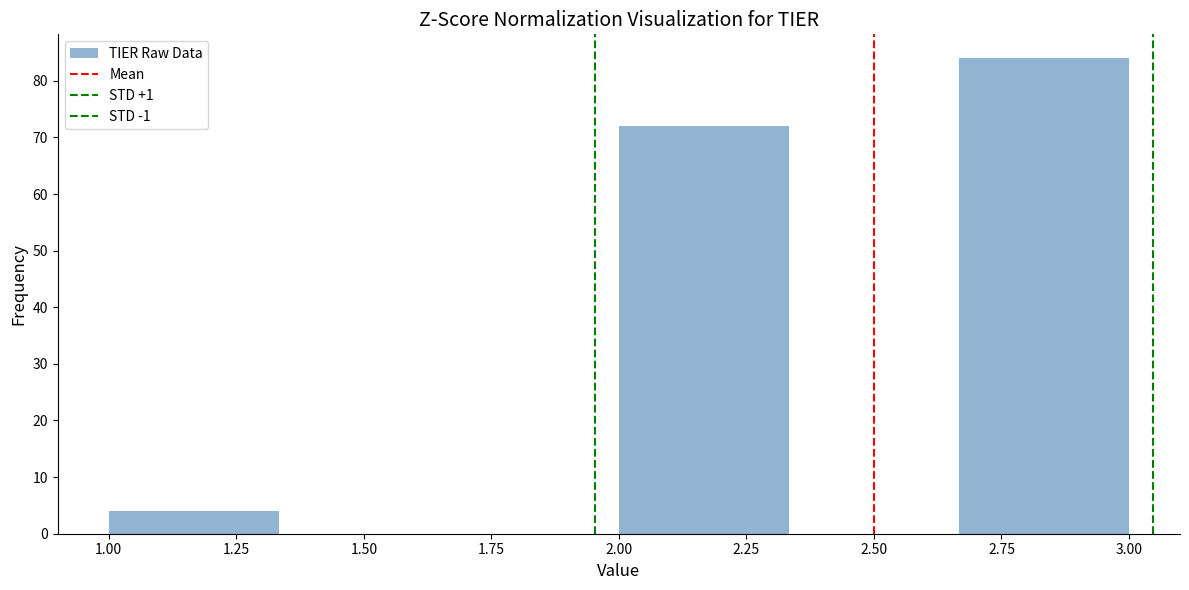

What is the height of the bar covering 2.00 to 2.35 on the x-axis? Neither the bar edges nor the heights are printed on the chart, so give them approximately, as read against the axes.

72